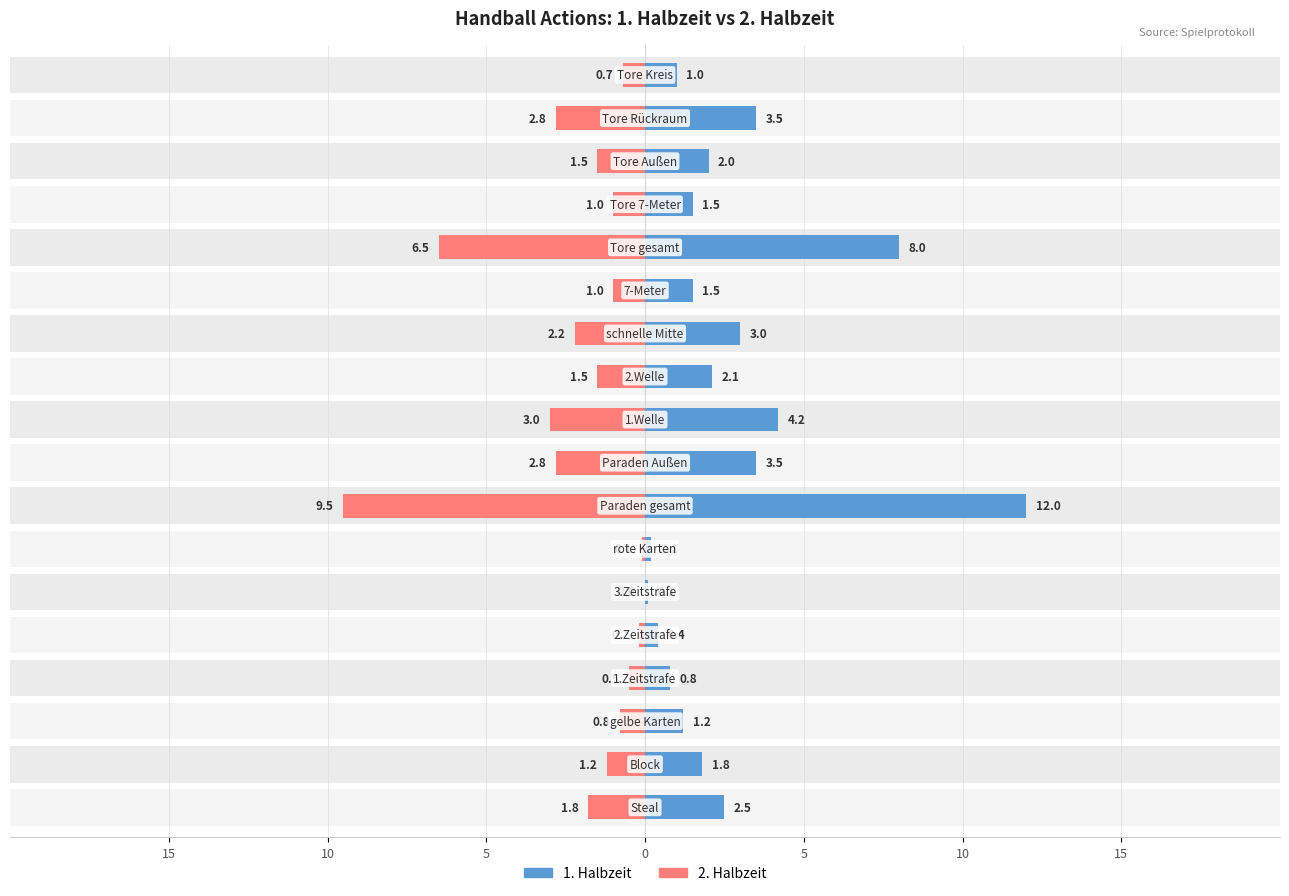

How many groups of bars are there?

18